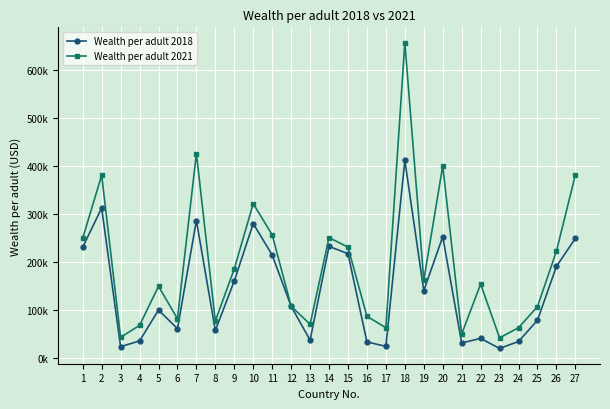

In Wealth per adult 2018, how many points are lower than both neighbors (excluding endpoints)?

8